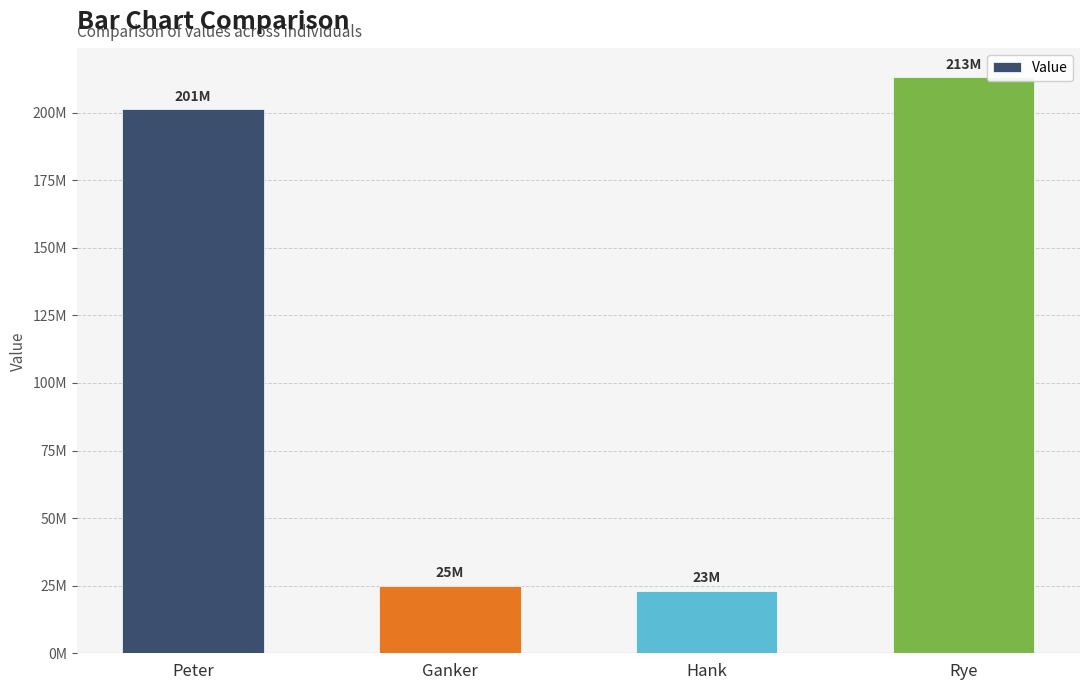

The value at Peter is 201401045. True or false?

True